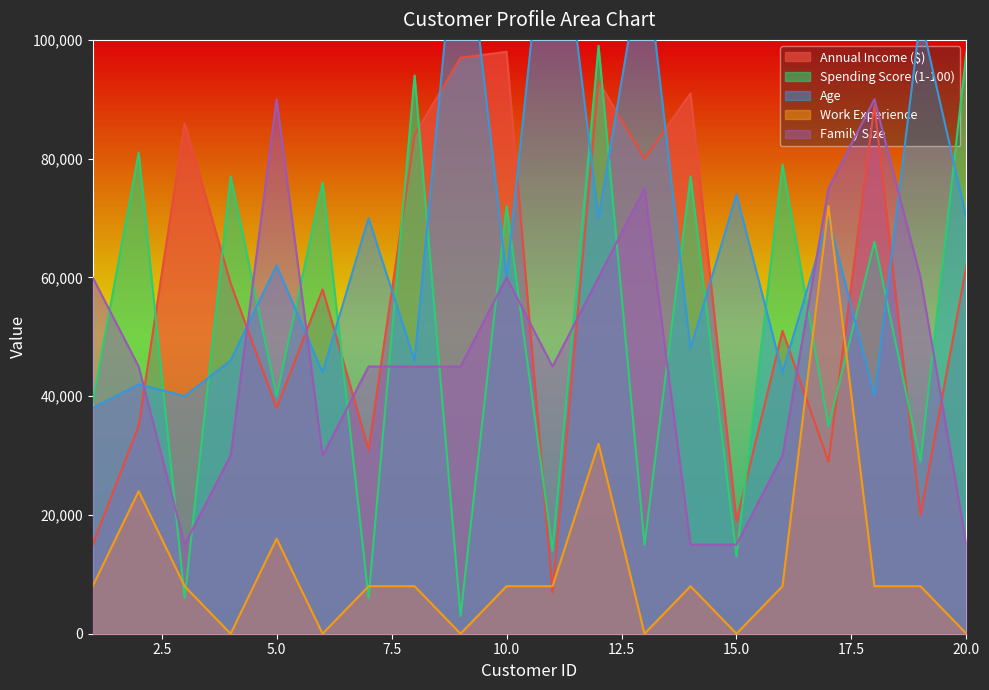

Is the value of Age at 4 greater than the value of Annual Income ($) at 13?

No